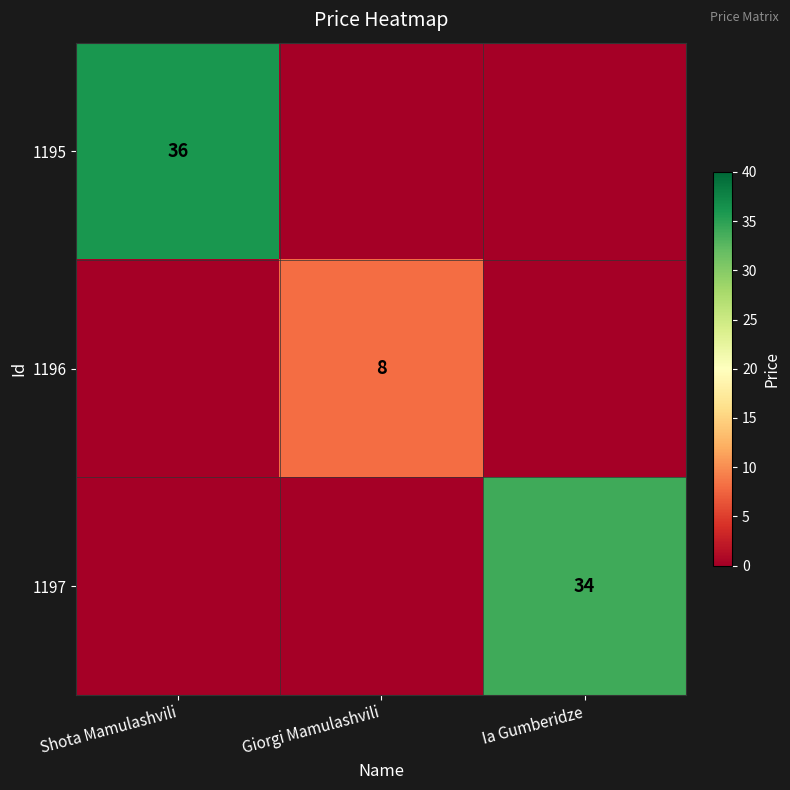

The value of 1196 at Giorgi Mamulashvili is 11. True or false?

False